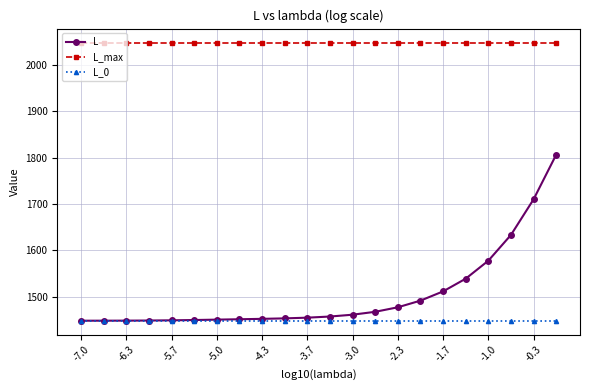

List the series in order of their peak value, lowest first.

L_0, L, L_max